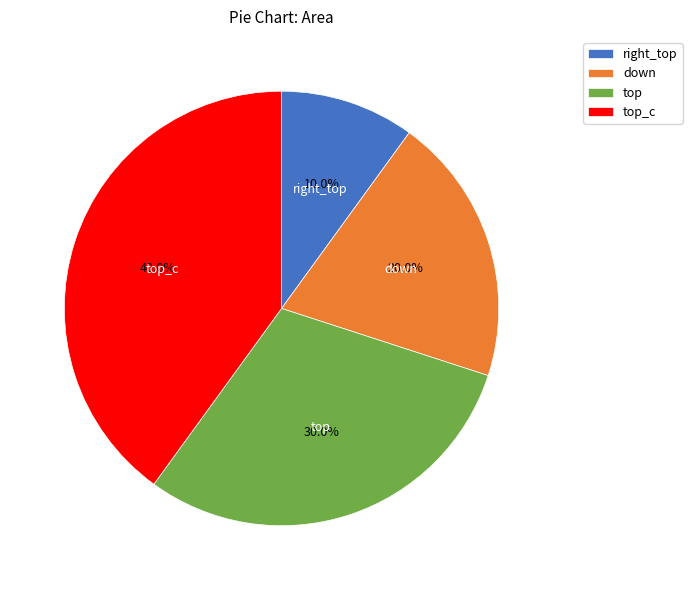

To the nearest percent, what is the difference between the largest and smallest slice percentages?

30%